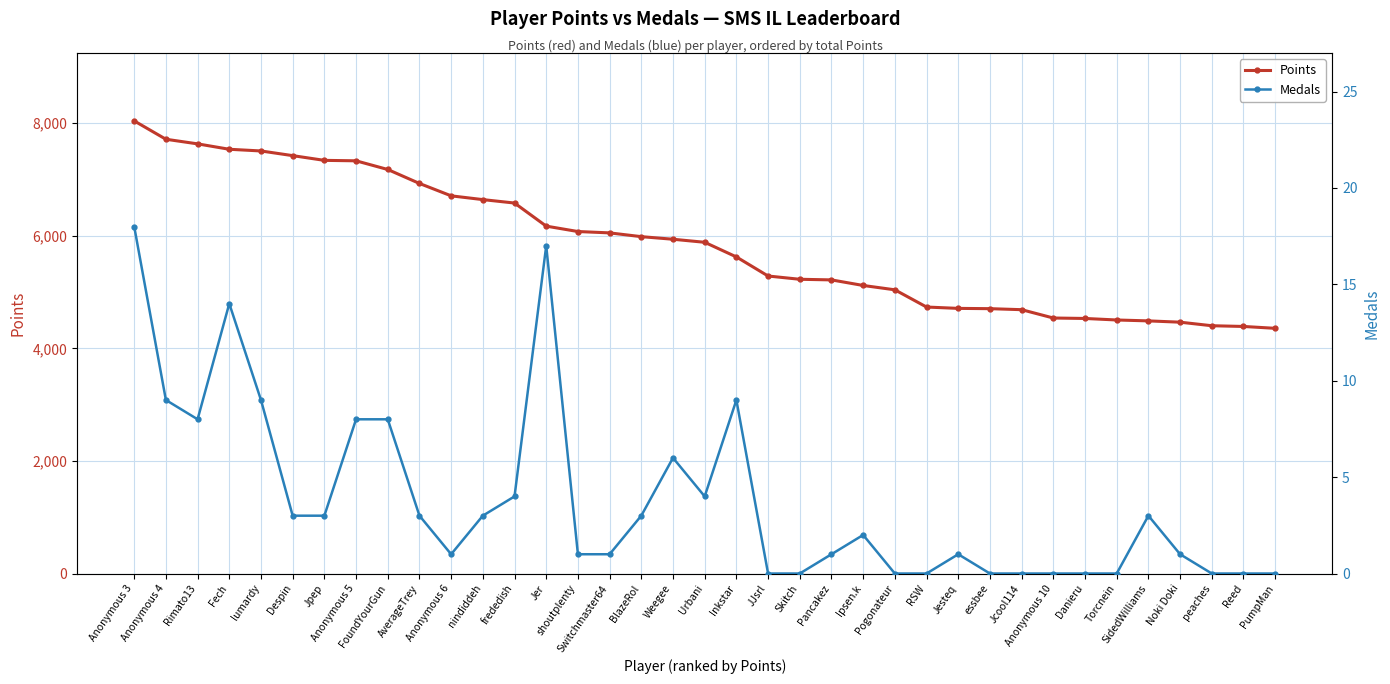

Reading left to right, transcribe all the data shown in this chart.

Points: 8039	7713	7631	7535	7505	7422	7338	7330	7176	6928	6708	6641	6580	6170	6074	6050	5983	5937	5883	5623	5284	5226	5215	5116	5039	4733	4709	4704	4686	4538	4530	4503	4487	4464	4401	4388	4355
Medals: 18	9	8	14	9	3	3	8	8	3	1	3	4	17	1	1	3	6	4	9	0	0	1	2	0	0	1	0	0	0	0	0	3	1	0	0	0